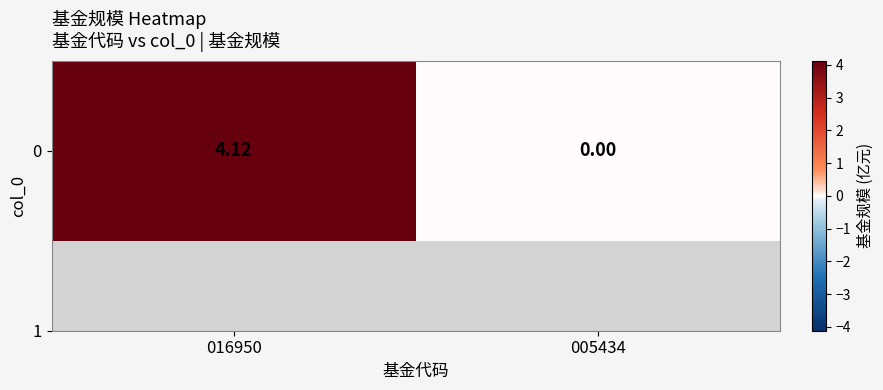

Reading left to right, what are all the values shown in this chart?

016950=4.1	005434=0.0